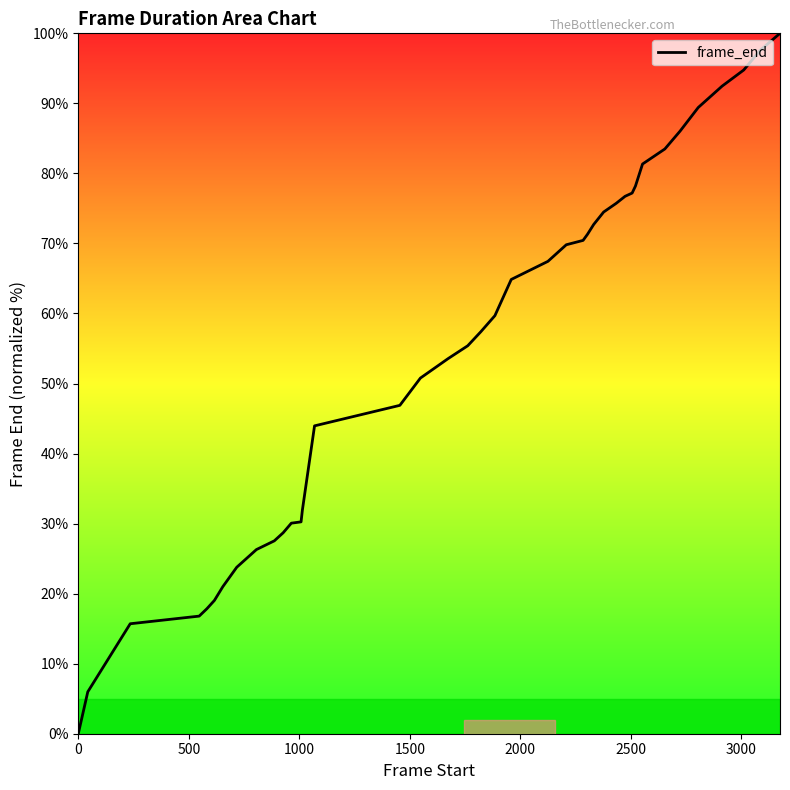

What is the maximum value shown in the chart?

100.0